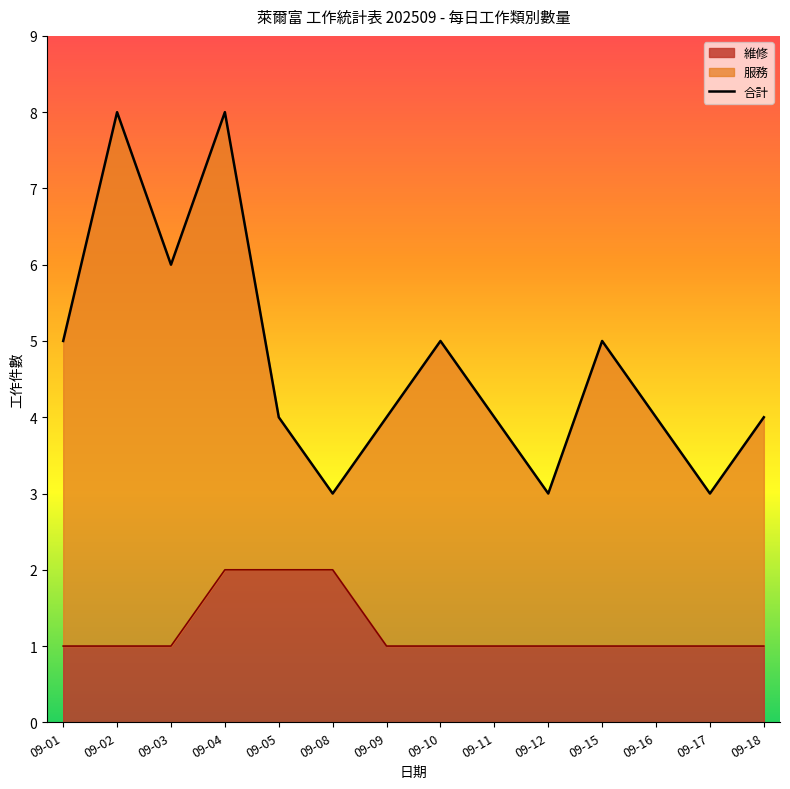

The value of 維修 at 09-04 is 2. True or false?

True